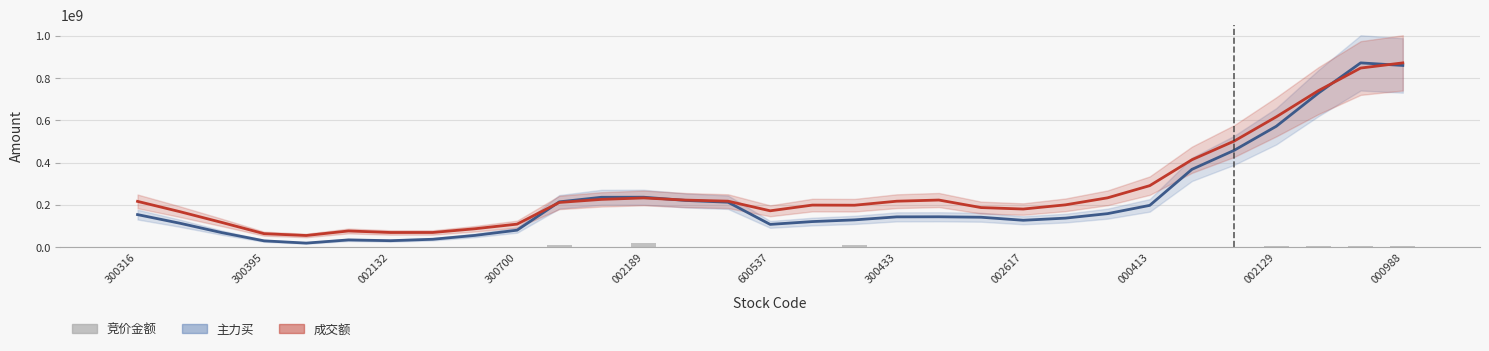

List the series in order of their peak value, lowest first.

竞价金额, 主力买(scaled), 成交额